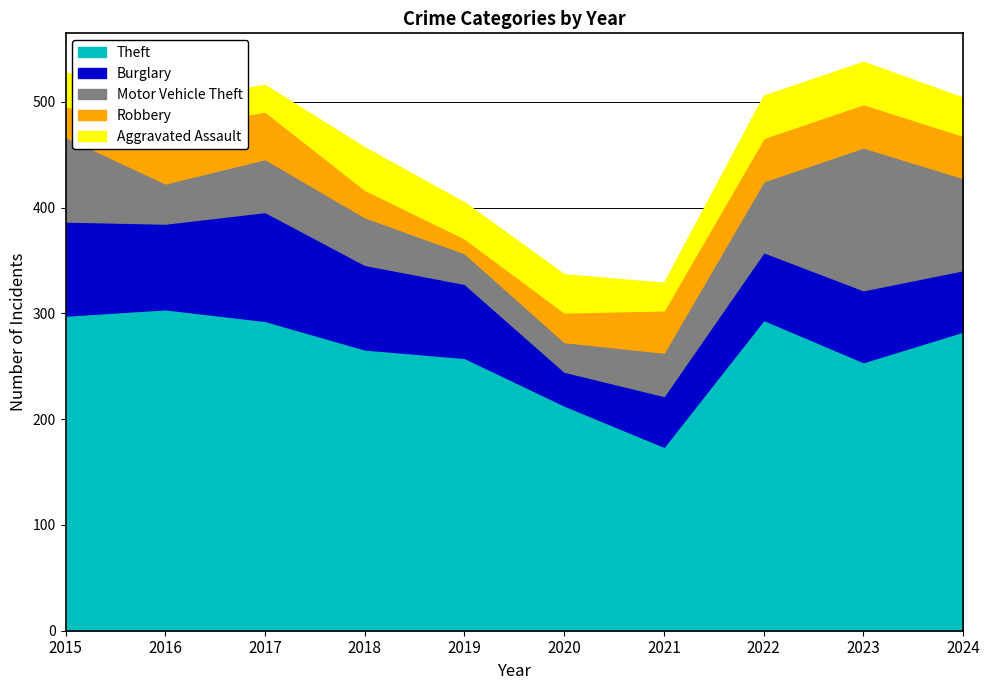

At which category is the sum across all series the highest?

2023